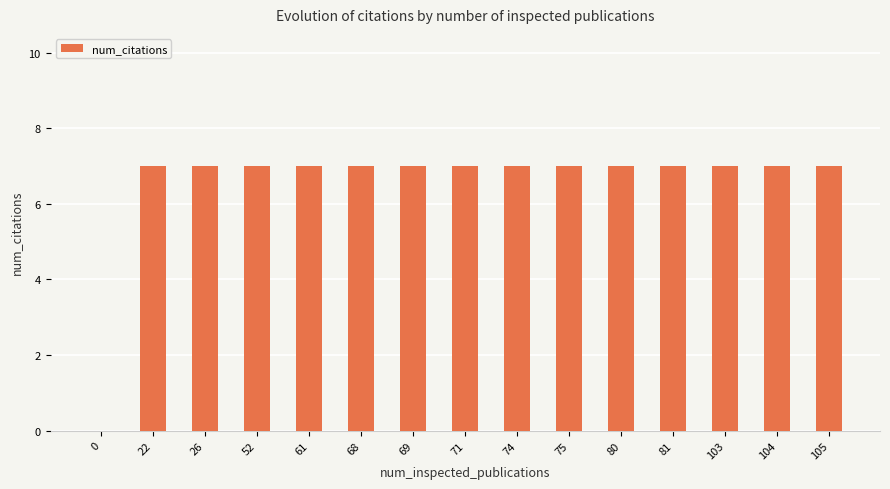

The chart shows a value of 11 at 74. True or false?

False